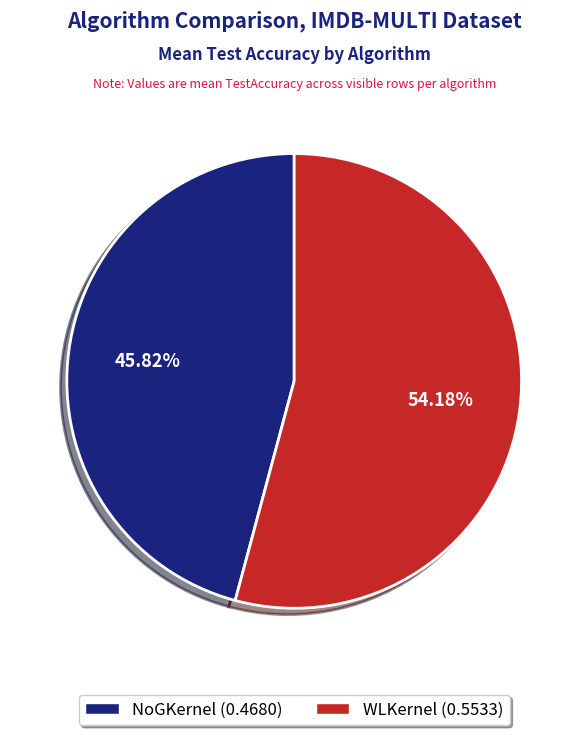

Which category accounts for the majority?

WLKernel